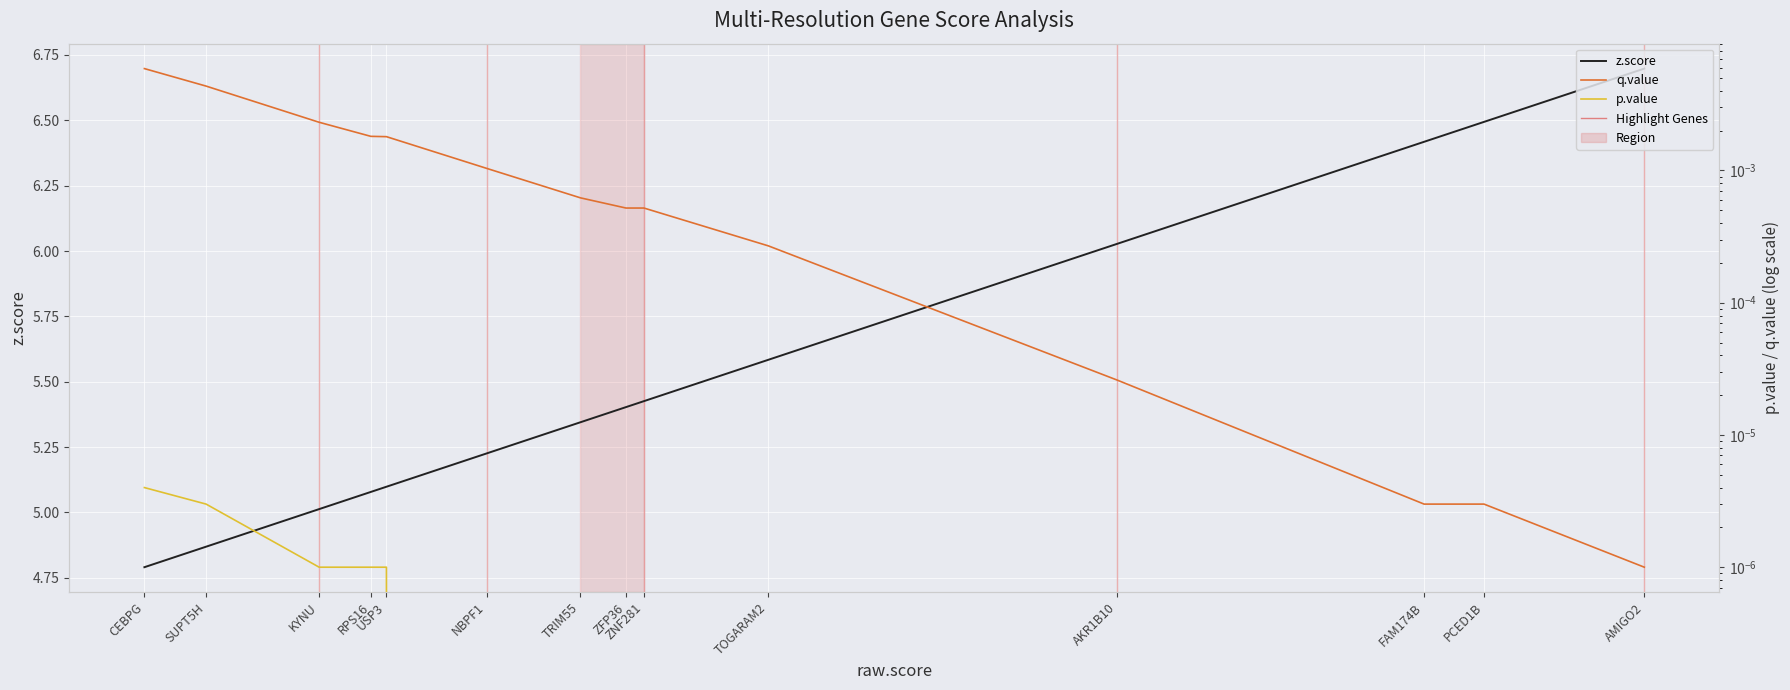

At which category does the chart reach its minimum across all series?

AMIGO2